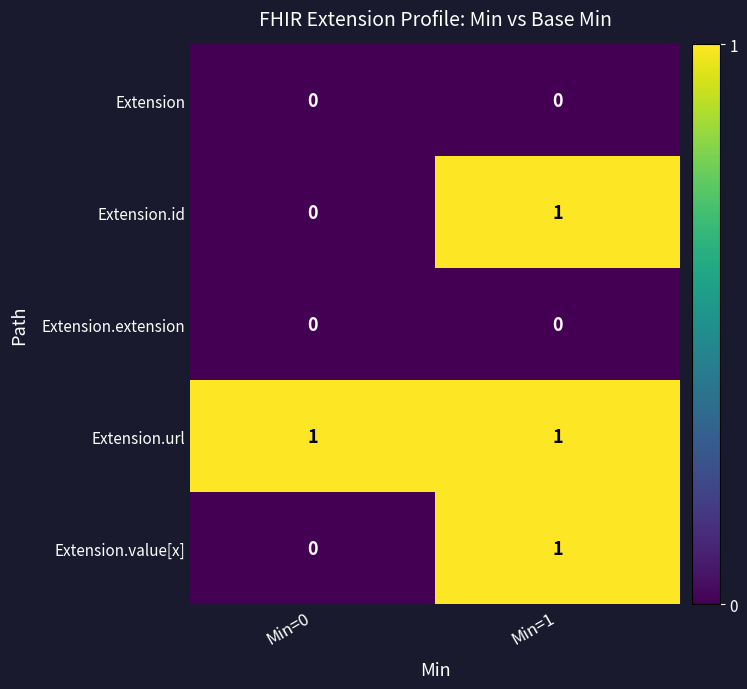

Is it true that Extension.id equals 1 at Min=1?

True